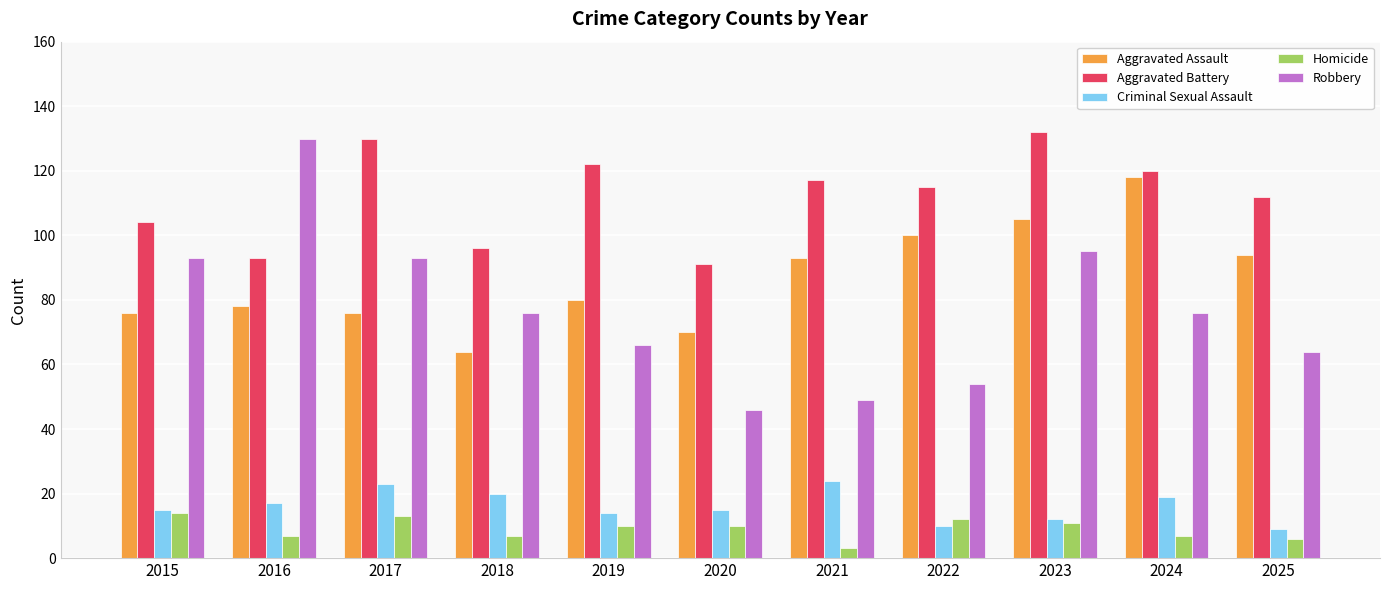

What is the difference between the highest and lowest values at 2021?

114